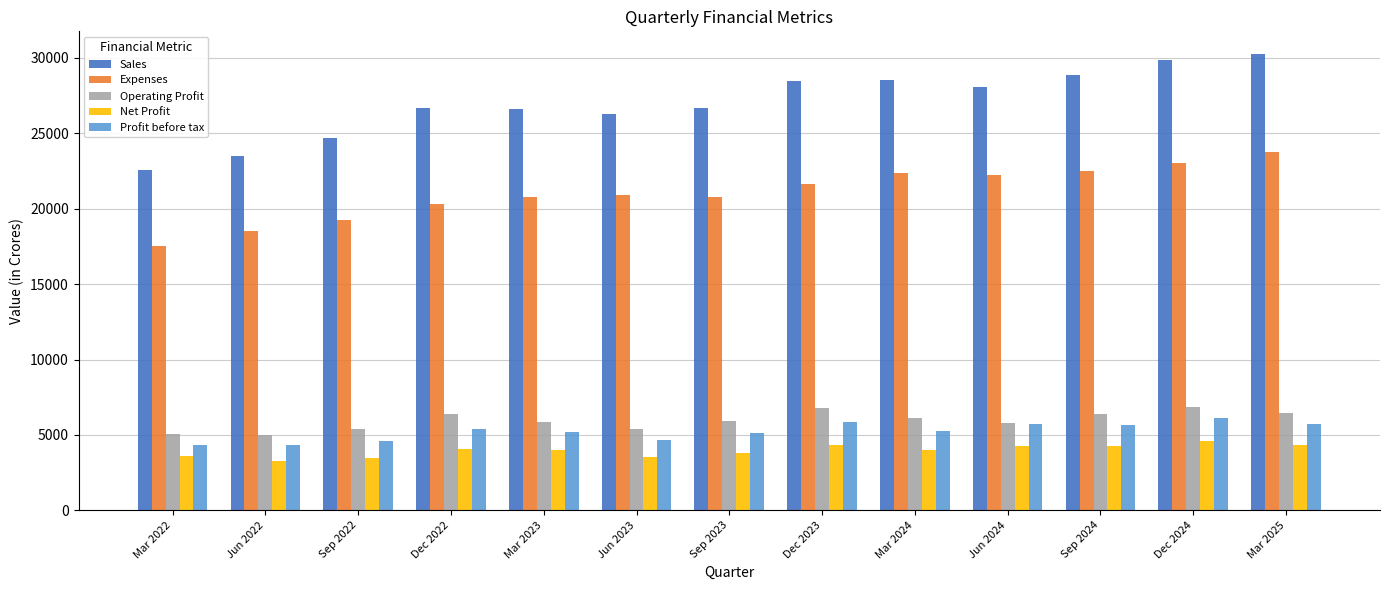

Count the number of categories in the chart.

13